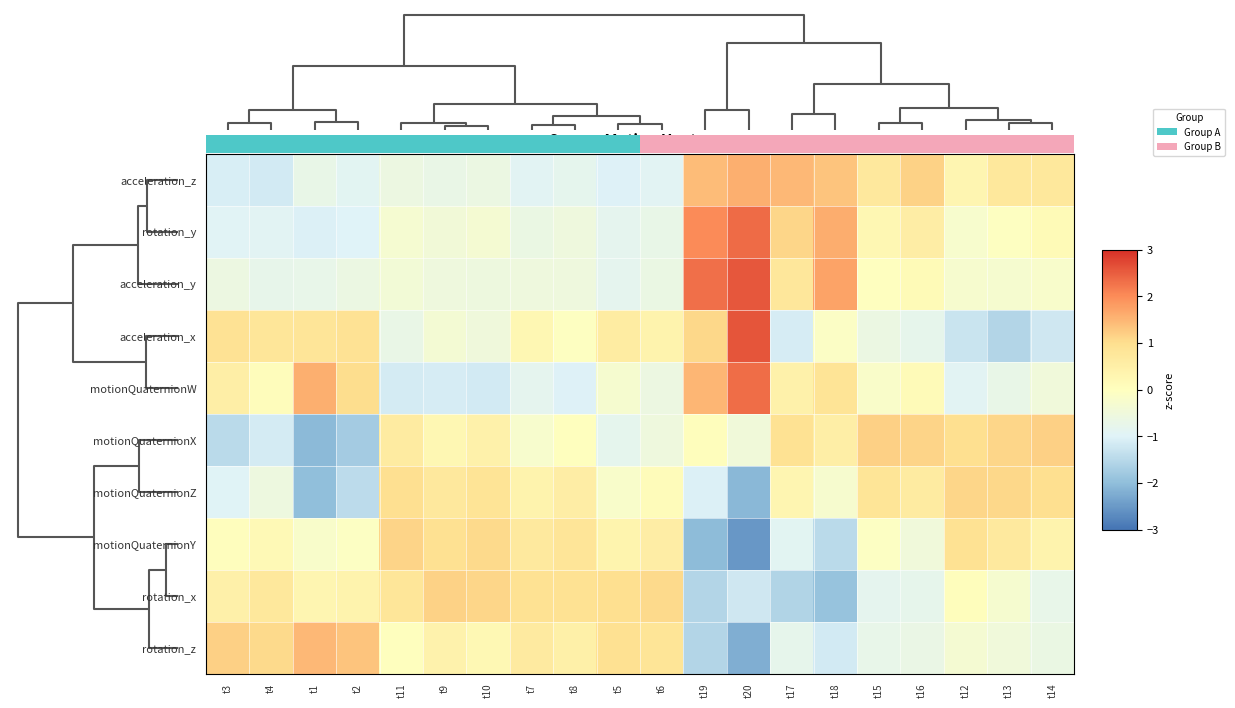

At how many categories does at least one series exceed 1?

17